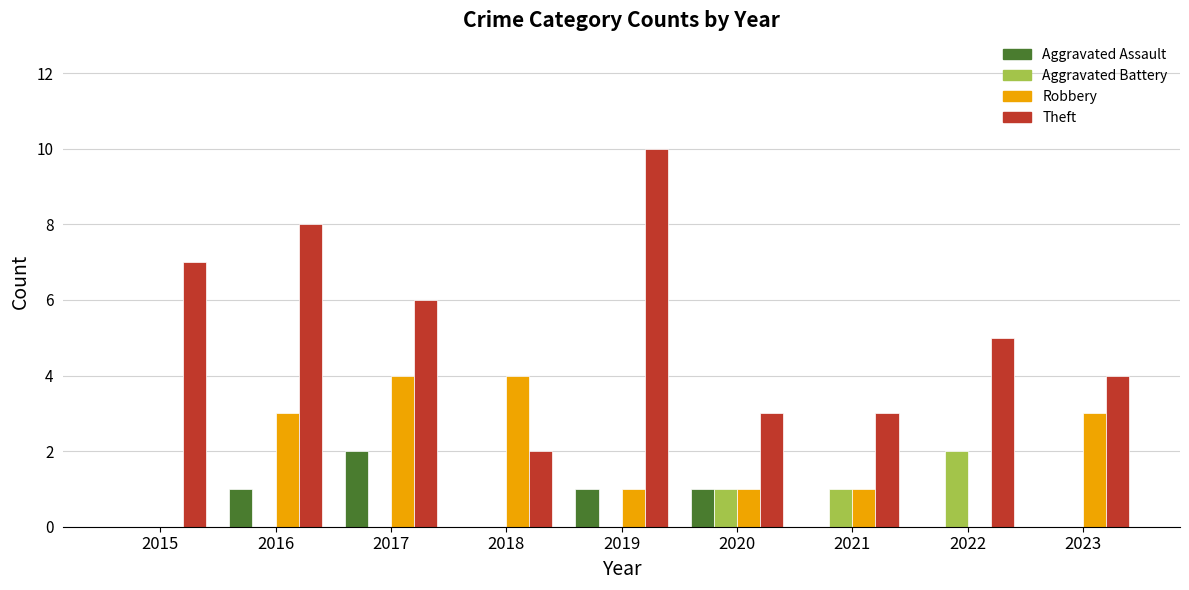

Is the value of Theft at 2021 greater than the value of Robbery at 2021?

Yes